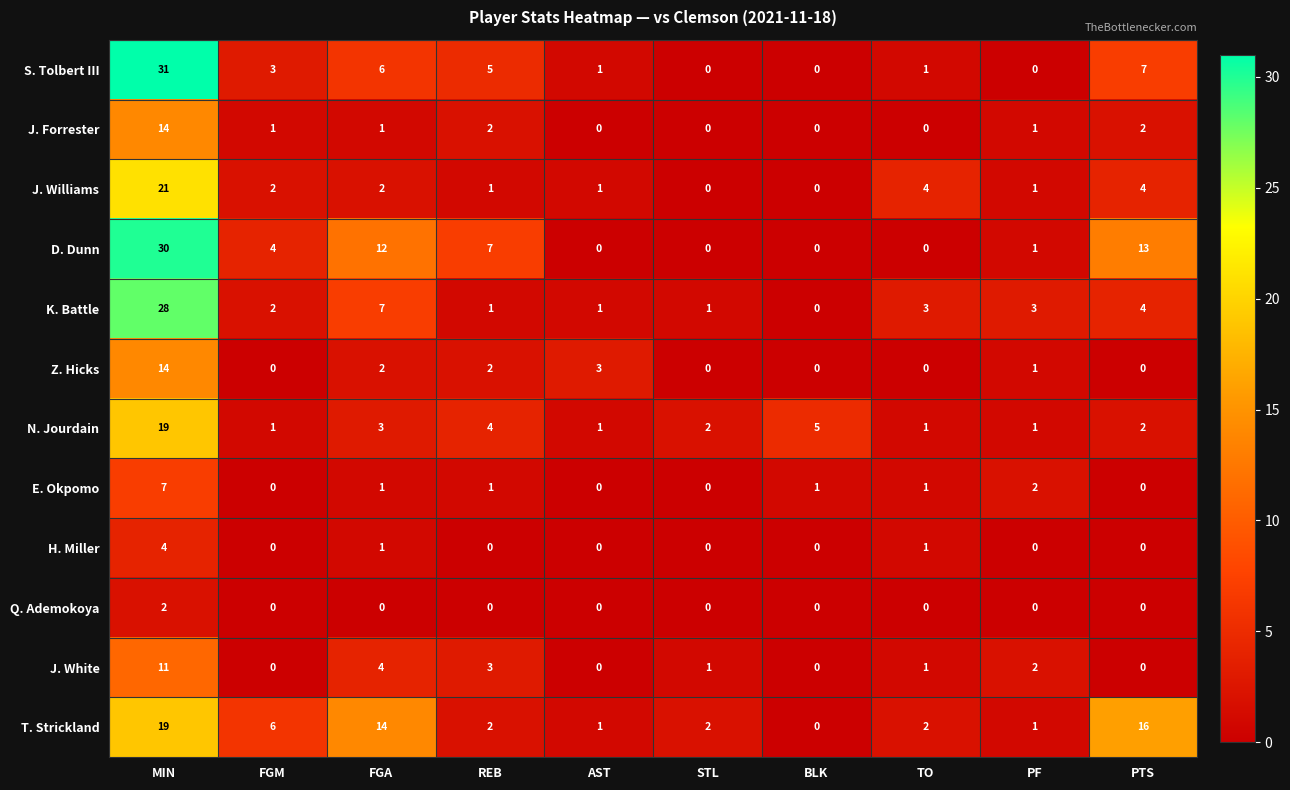

Which series has the largest total across all categories?

D. Dunn